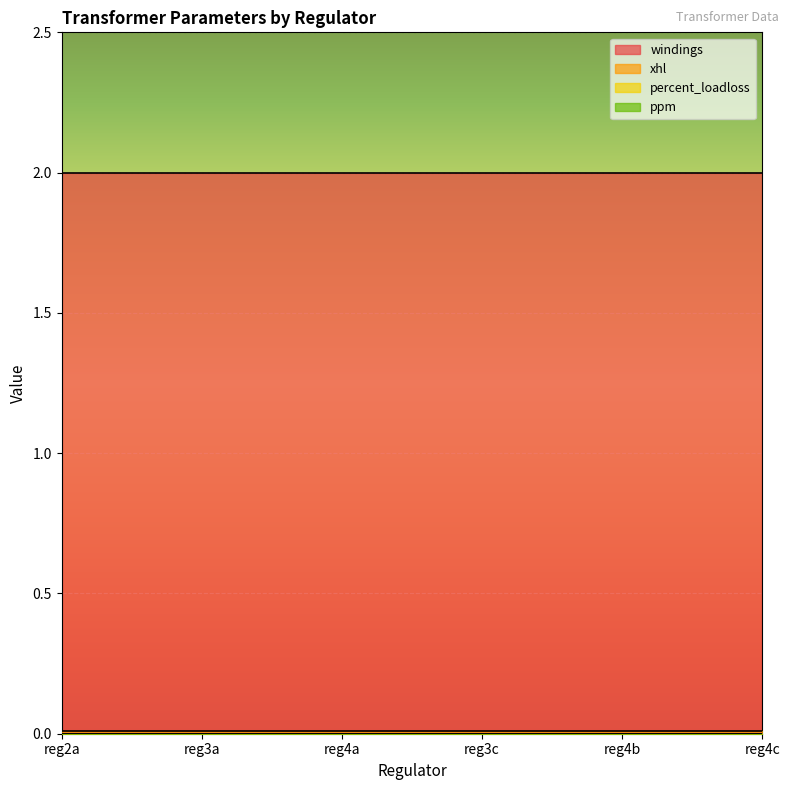

True or false: windings has a value of 2.0 at reg3a.

True